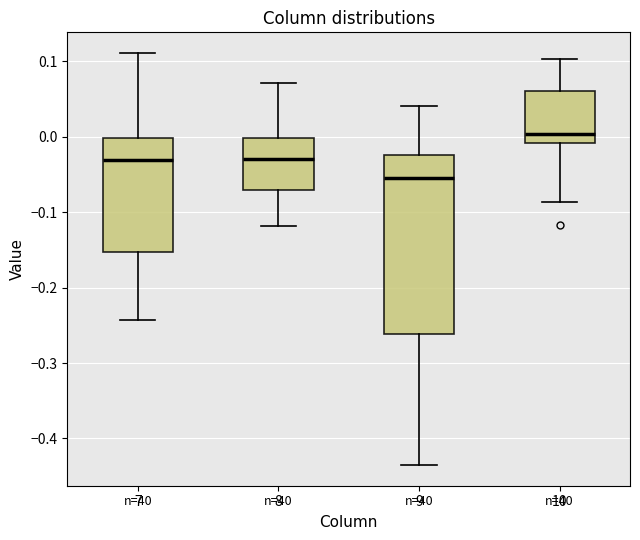

Reading left to right, read every box against the y-axis: the position of its median line, the range the box covers, and the ends of its whiskers. The values are not printed on the chart, so give them approximately, as read against the axis.

7: median -0.03, box -0.15 to 0.00, whiskers -0.24 to 0.11
8: median -0.03, box -0.07 to 0.00, whiskers -0.12 to 0.07
9: median -0.06, box -0.26 to -0.02, whiskers -0.44 to 0.04
10: median 0.00, box -0.01 to 0.06, whiskers -0.09 to 0.10